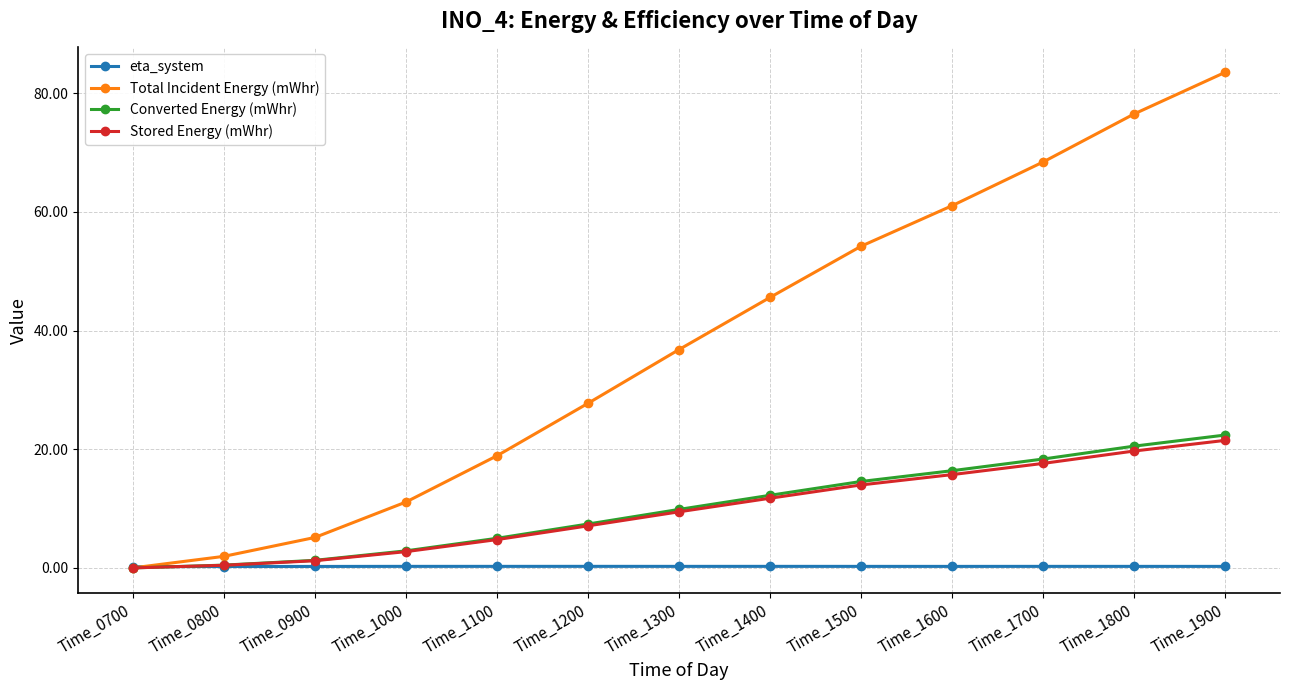

What is the maximum value shown in the chart?

83.6